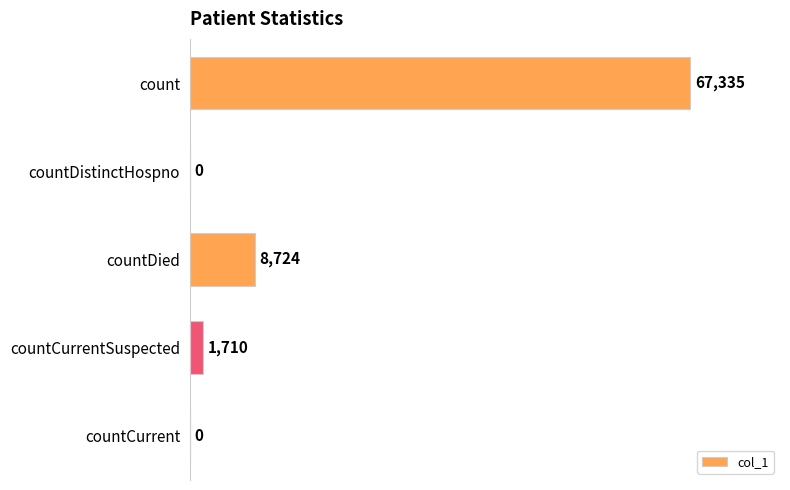

How many distinct data groups are displayed?

1